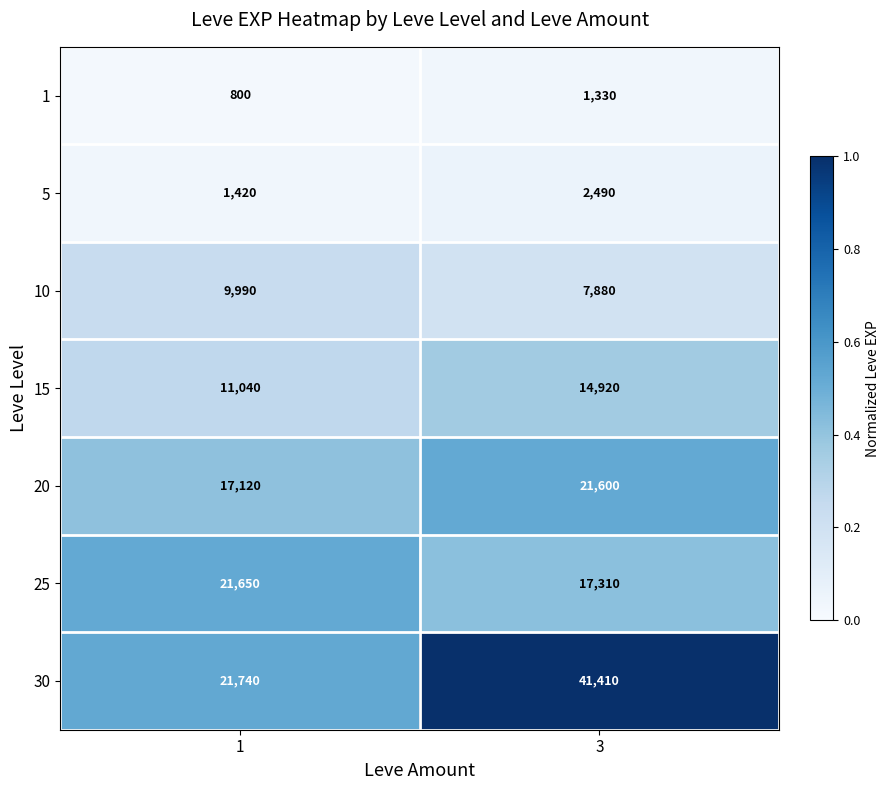

What is the sum of the 30 values at 1 and 3?

63150